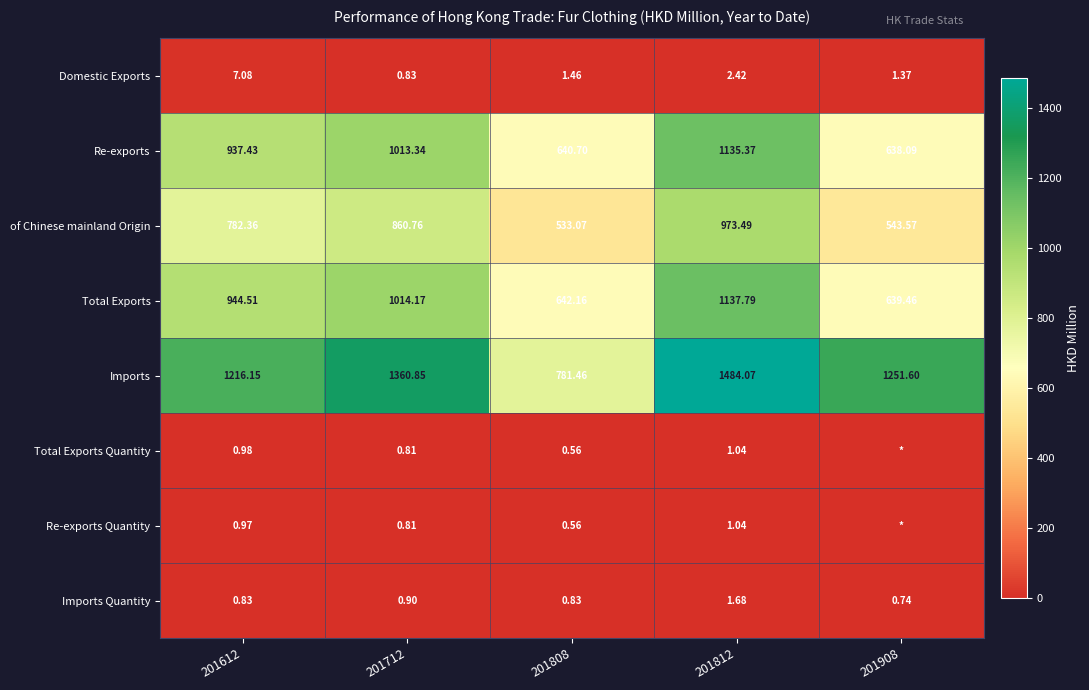

Rank the categories by Imports value from lowest to highest.

201808, 201612, 201908, 201712, 201812